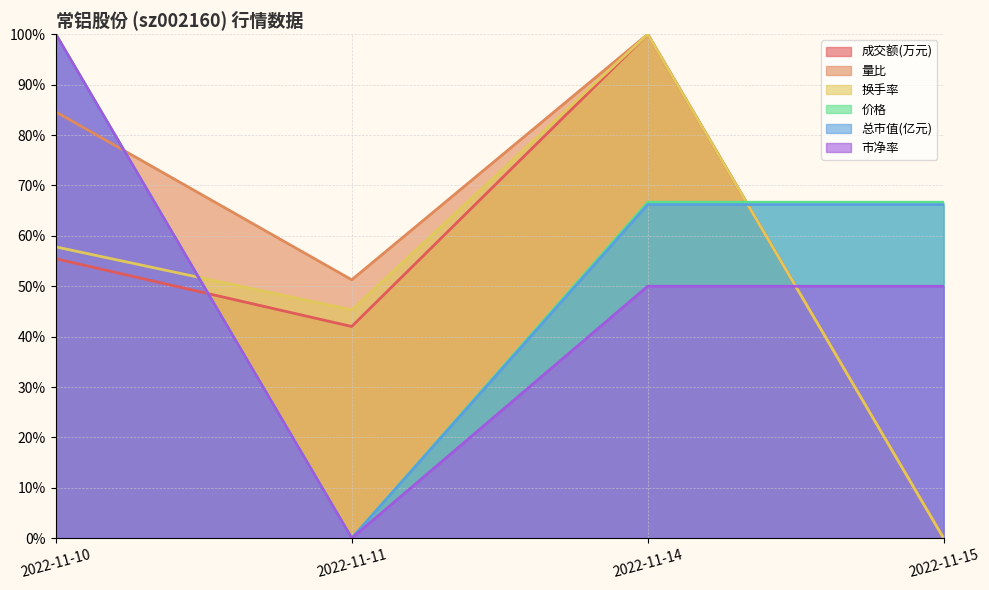

List the labels in order of 换手率 value, largest first.

2022-11-14, 2022-11-10, 2022-11-11, 2022-11-15